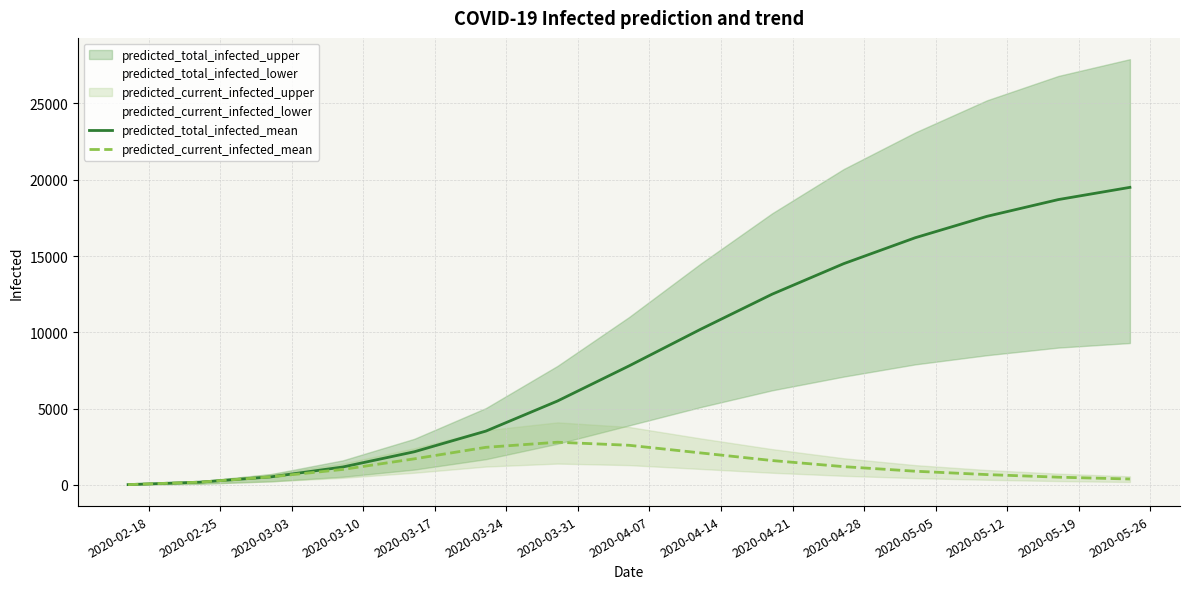

Rank the series at 2020-03-17 from highest to lowest value.

predicted_total_infected_mean, predicted_current_infected_mean